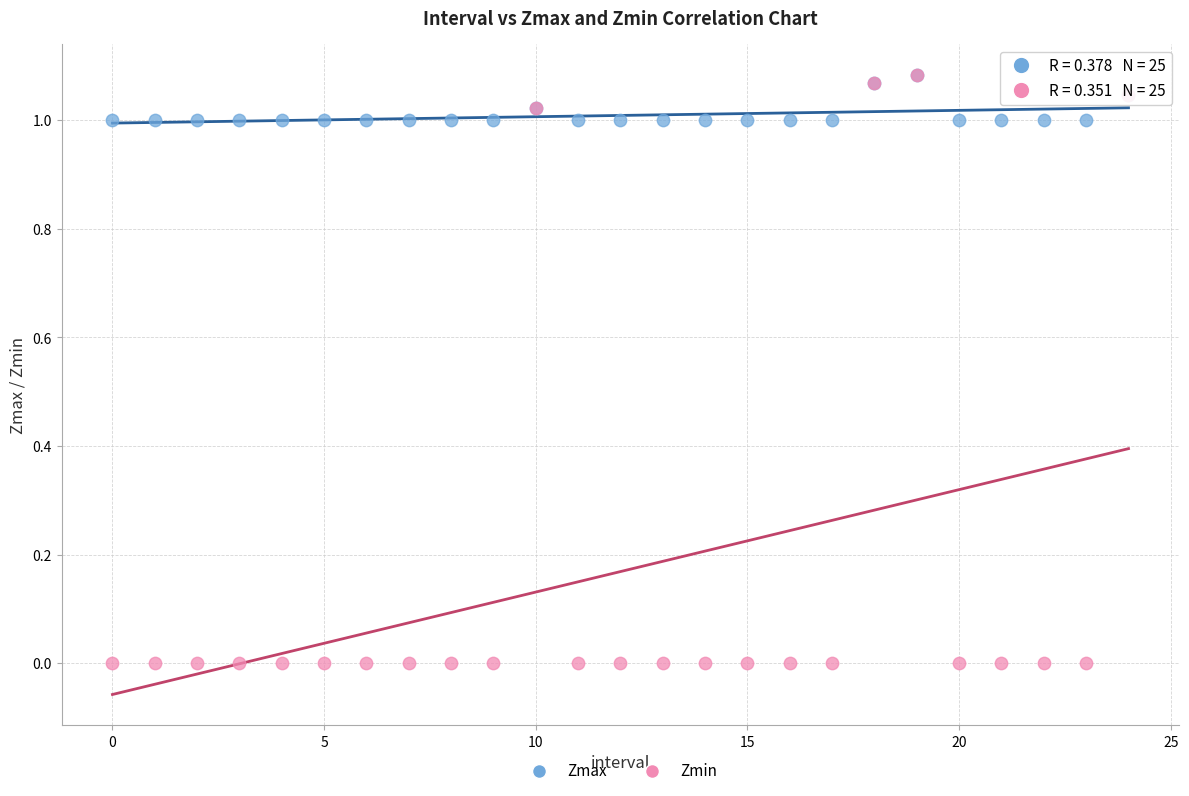

Which series reaches the minimum Y coordinate?

Zmin